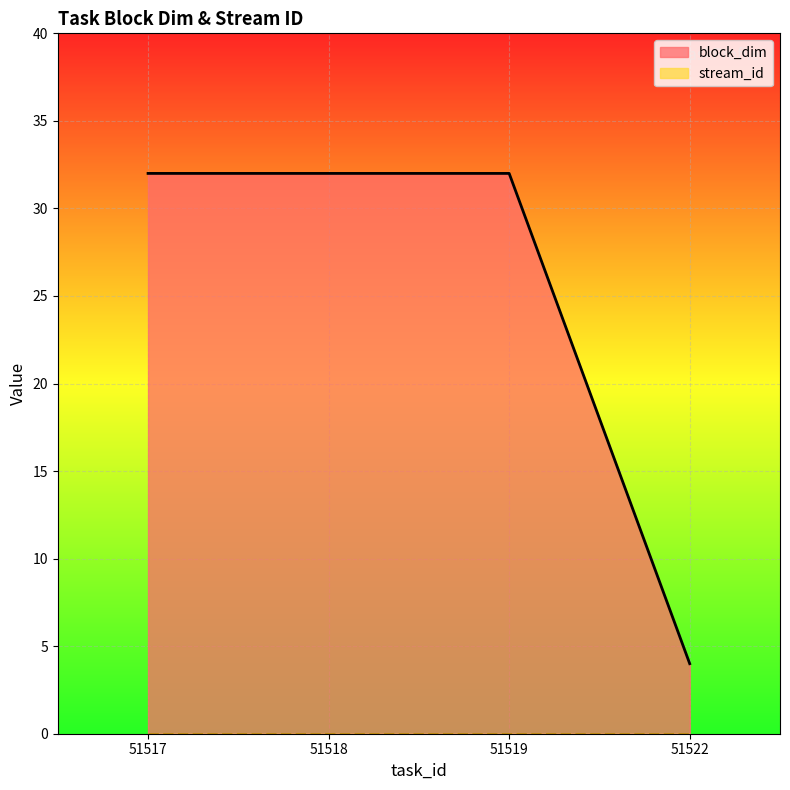

Rank the categories by value from highest to lowest.

51517, 51518, 51519, 51522